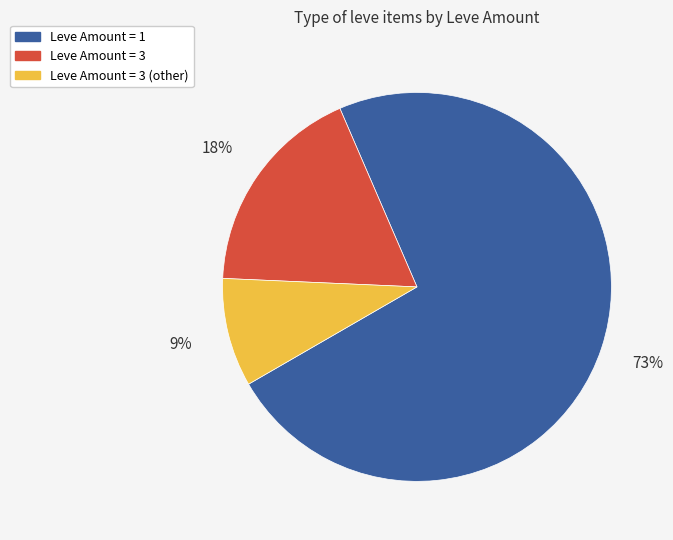

Is there any slice that represents more than half of the pie?

Yes